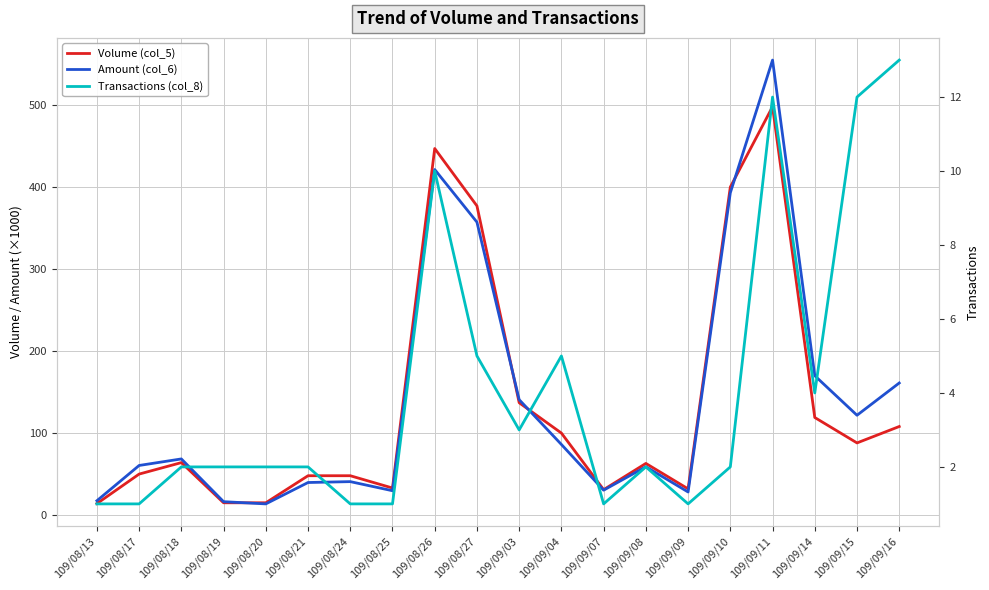

True or false: Volume (col_5) and Transactions (col_8) intersect in this chart.

False